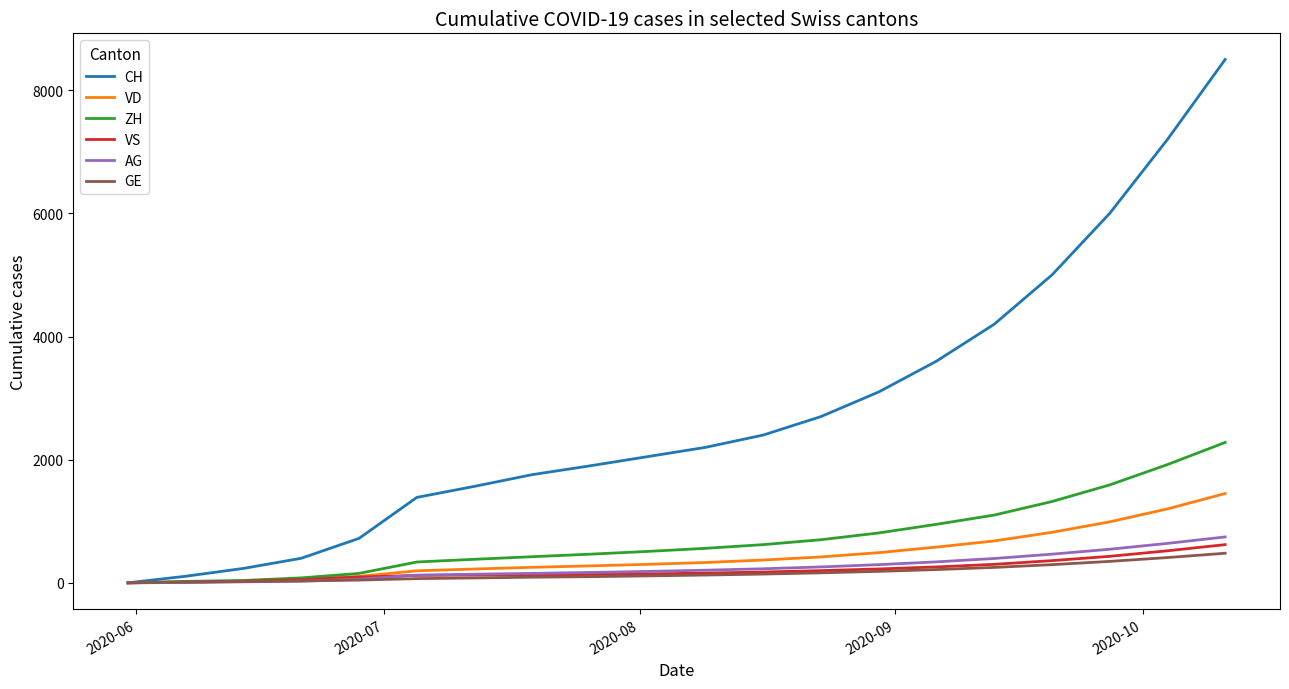

How many lines are shown in the chart?

6